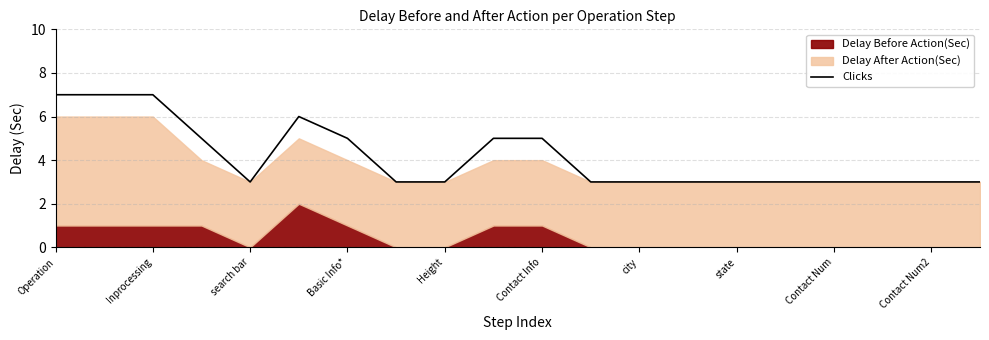

What is the smallest value displayed?

3